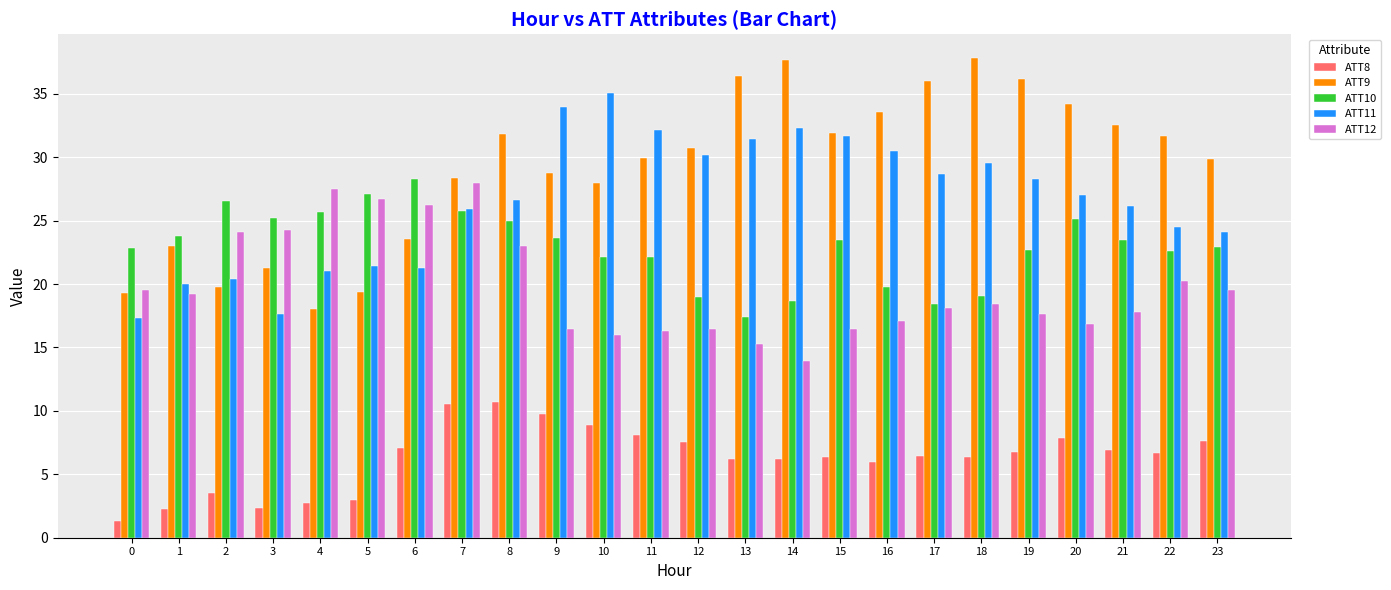

The value of ATT12 at 8 is 5.0. True or false?

False